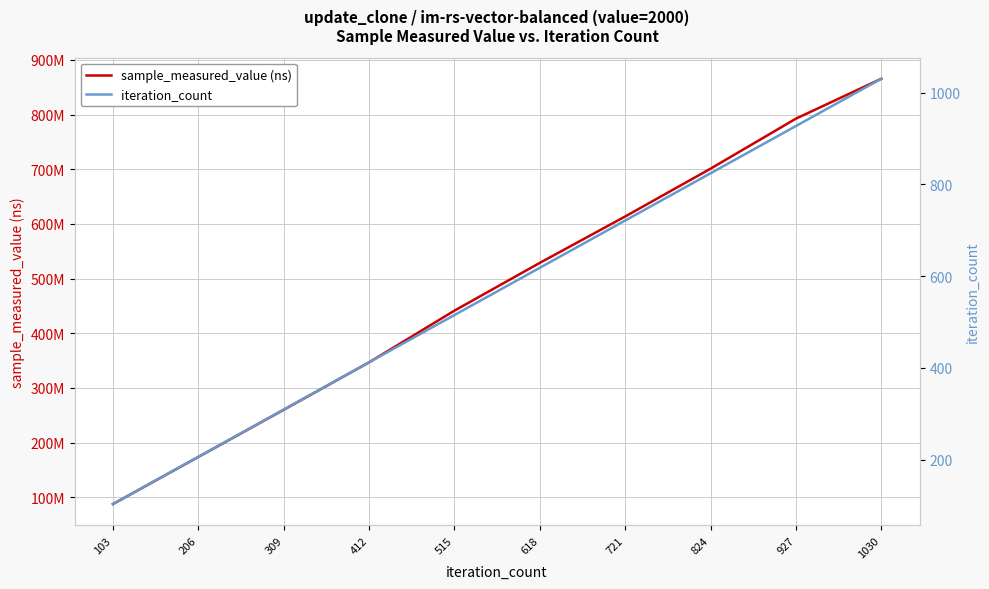

True or false: sample_measured_value (ns) and iteration_count cross at least once.

False